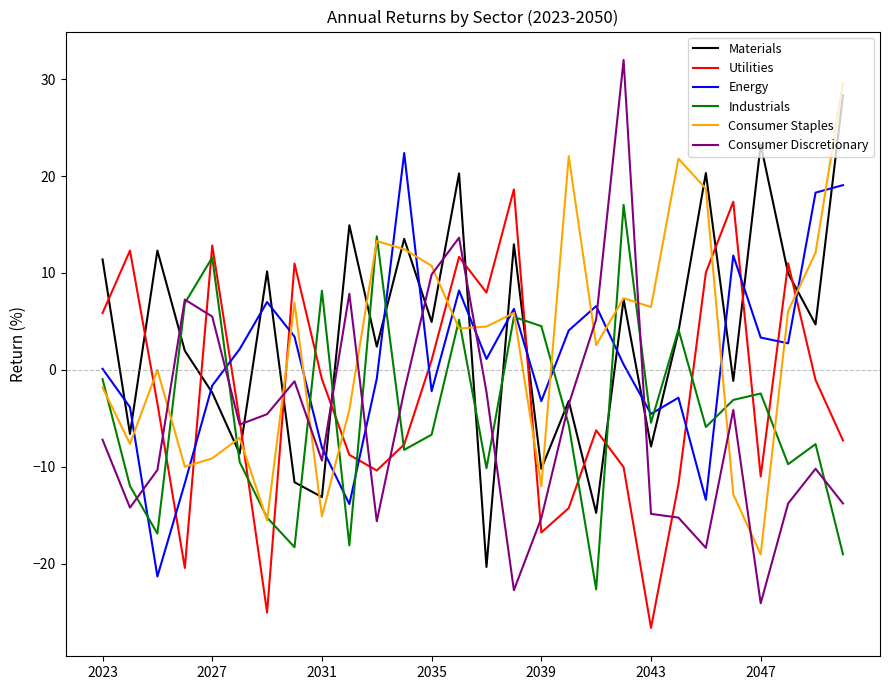

What is the average value of the Utilities series?

-2.4